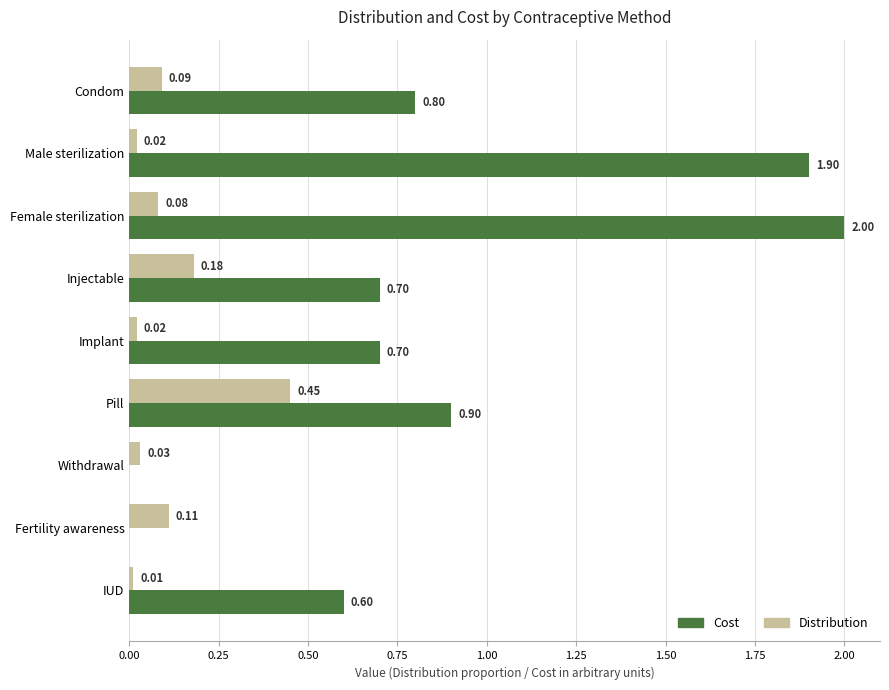

Which category has the highest value across all series?

Female sterilization